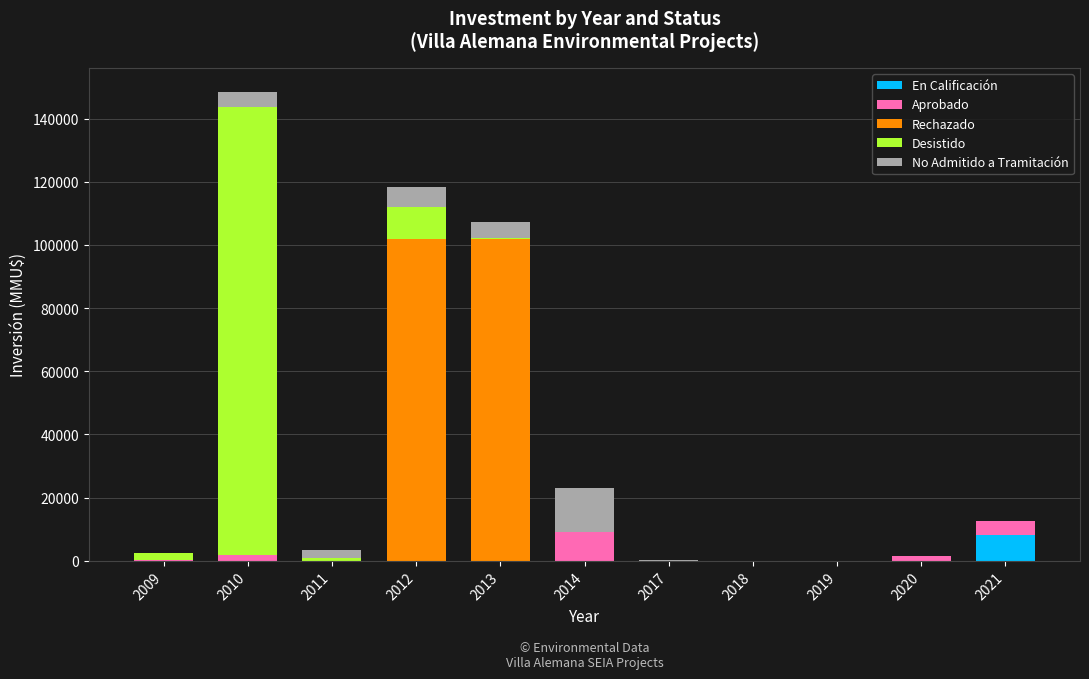

Count the number of categories in the chart.

11